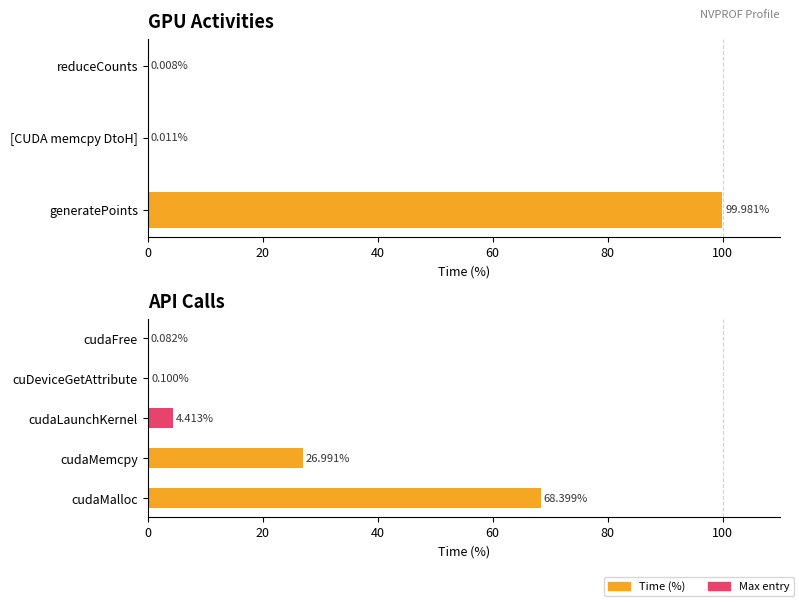

How many data points are less than 4?

2